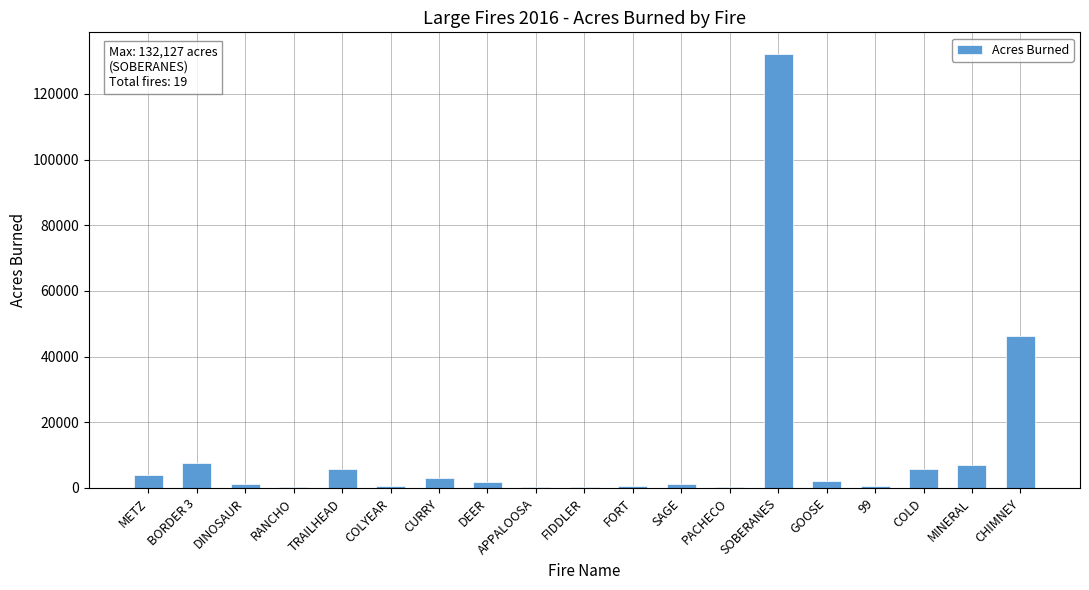

What is the ratio of the value at CHIMNEY to the value at BORDER 3?

6.1